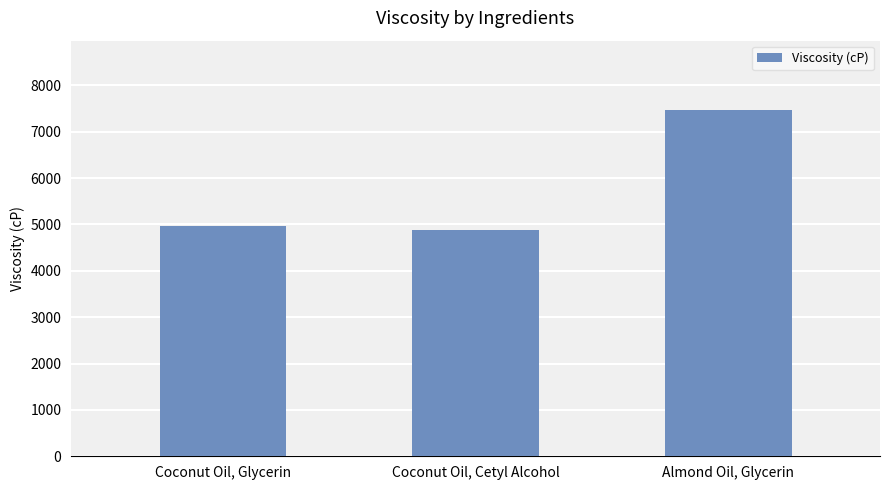

What is the value of the 1st bar from the left?

4964.8